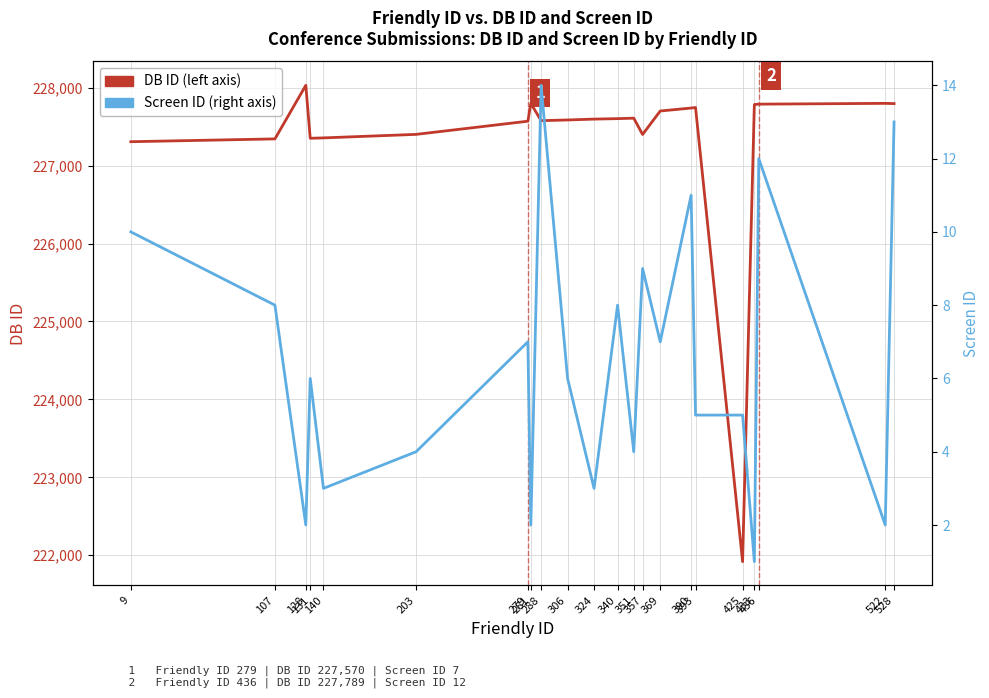

True or false: DB ID and Screen ID intersect in this chart.

False